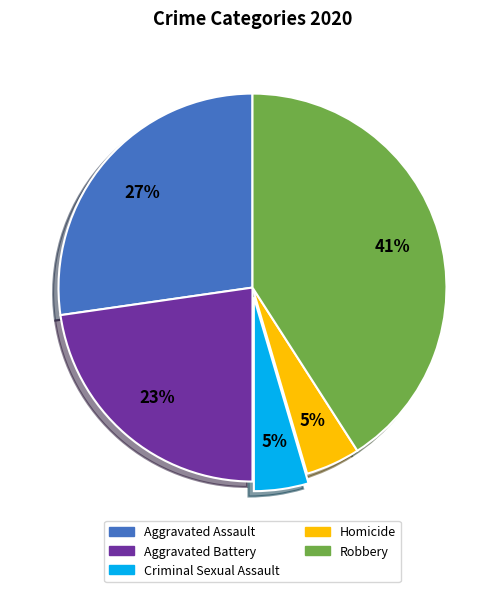

Which category has the biggest portion of the pie?

Robbery